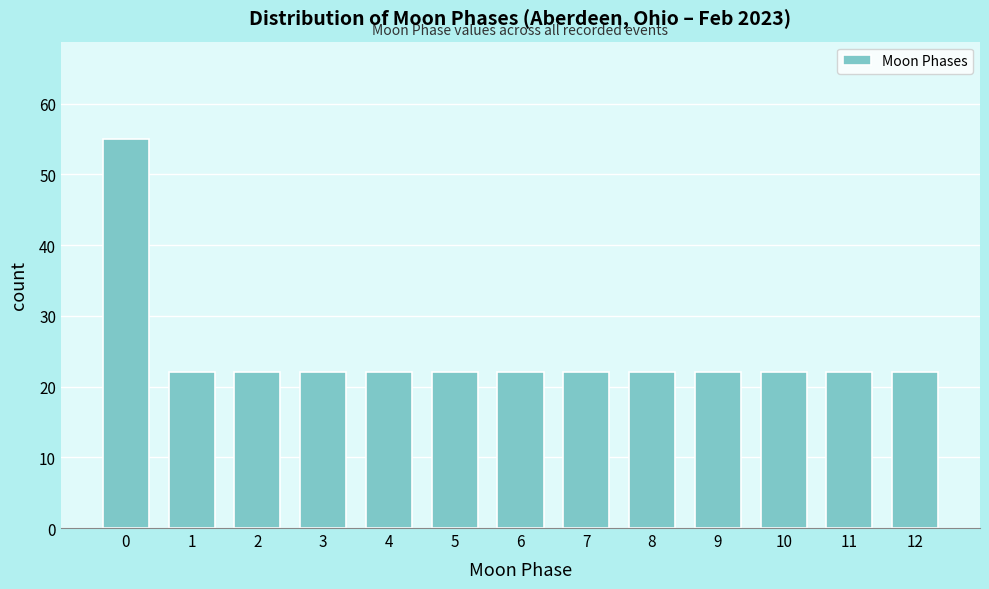

Reading left to right, list all the values displayed in this chart.

0=55	1=22	2=22	3=22	4=22	5=22	6=22	7=22	8=22	9=22	10=22	11=22	12=22